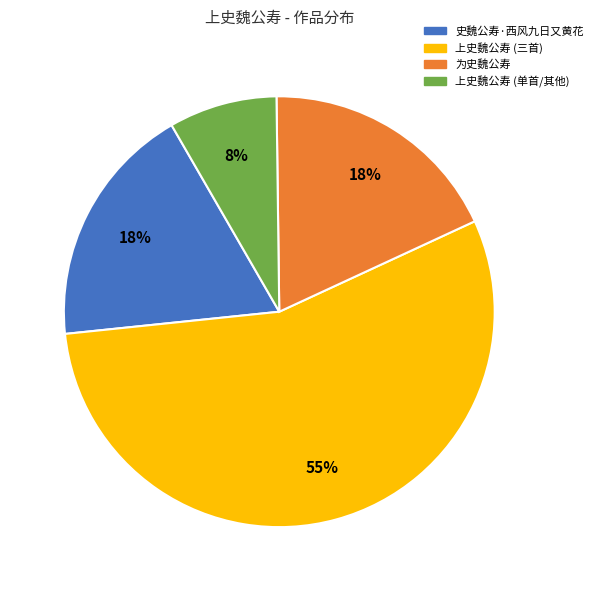

Is there a majority slice in this chart?

Yes